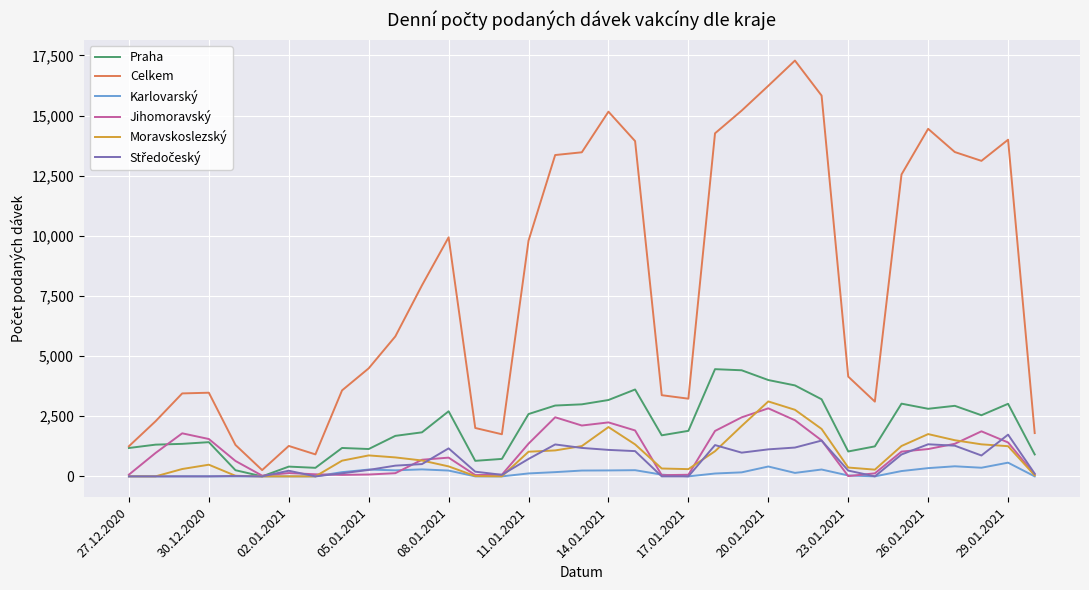

Which series has the widest spread of values?

Celkem